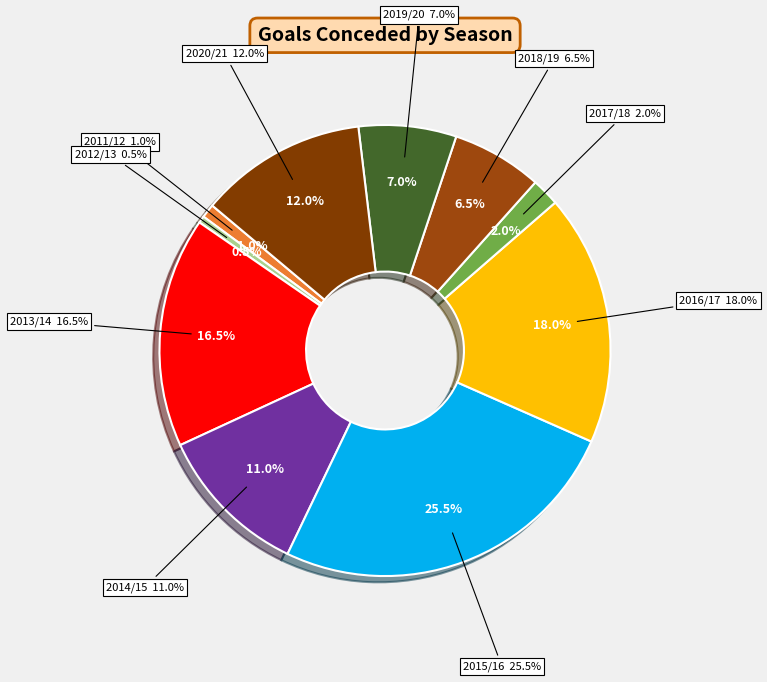

Is it true that 2012/13 is 9% of the pie?

False